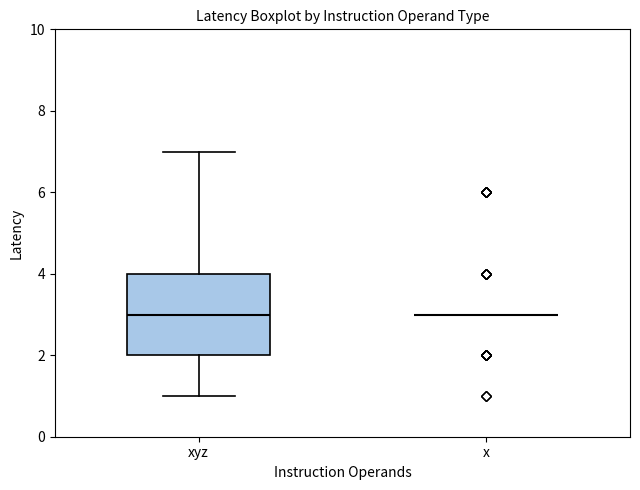

Reading left to right, read every box against the y-axis: the position of its median line, the range the box covers, and the ends of its whiskers. The values are not printed on the chart, so give them approximately, as read against the axis.

xyz: median 3, box 2 to 4, whiskers 1 to 7
x: box collapsed to a line at 3, whiskers 3 to 3